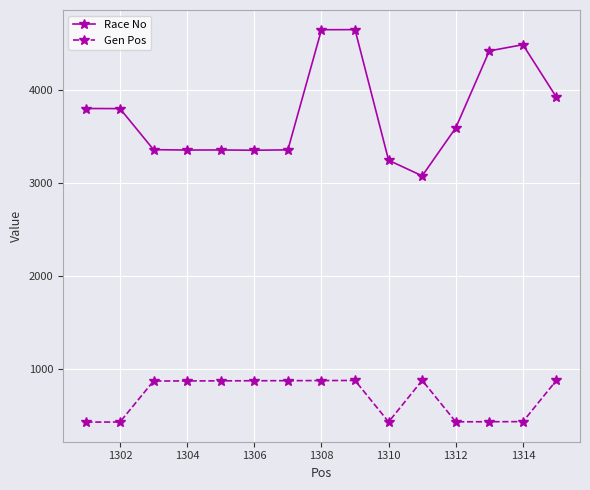

True or false: Gen Pos and Race No intersect in this chart.

False